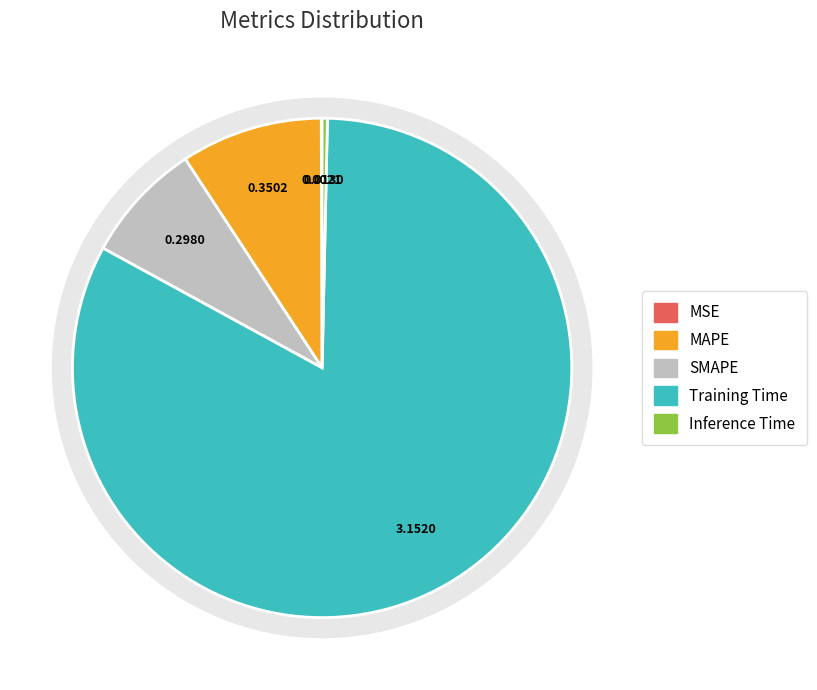

True or false: Training Time accounts for 83% of the total.

True